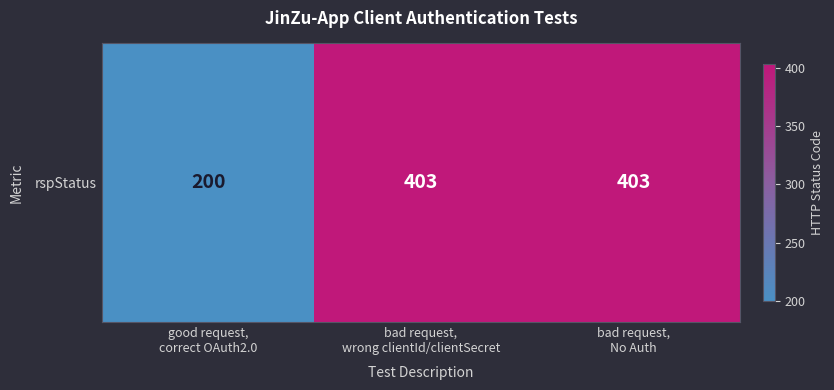

What is the difference between the second highest and minimum values?

203